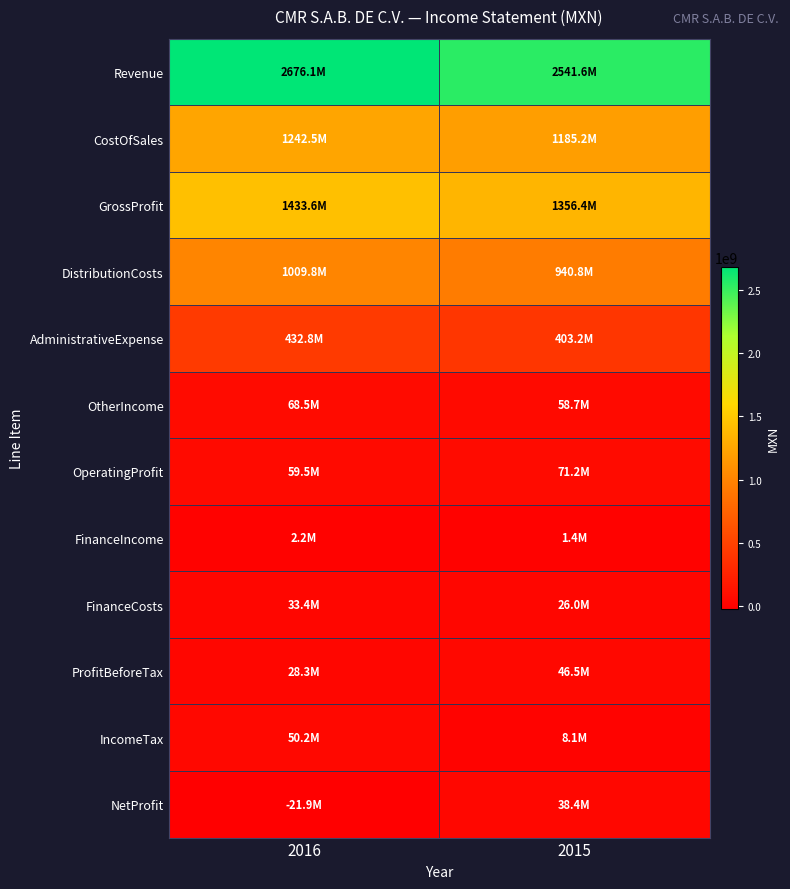

At which category is the sum across all series the highest?

2016